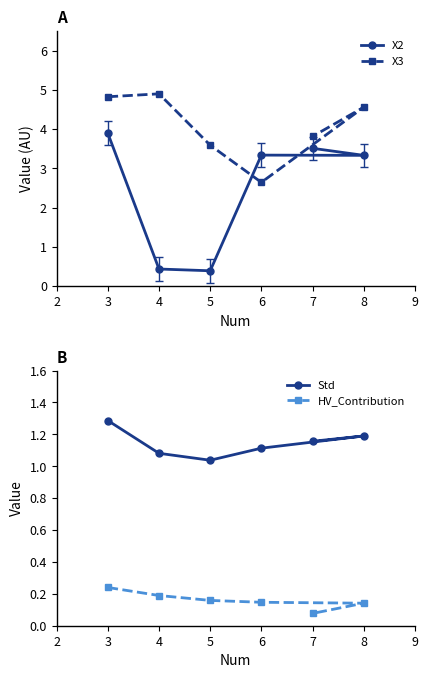

Is the value of X3 at 4 greater than the value of X2 at 6?

Yes